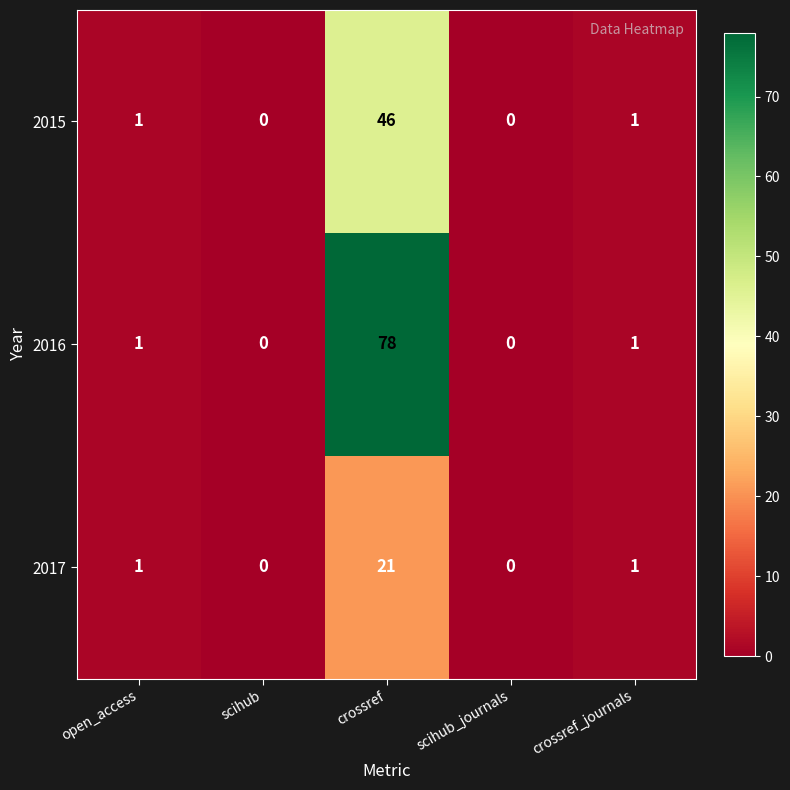

How many categories are shown in the chart?

5